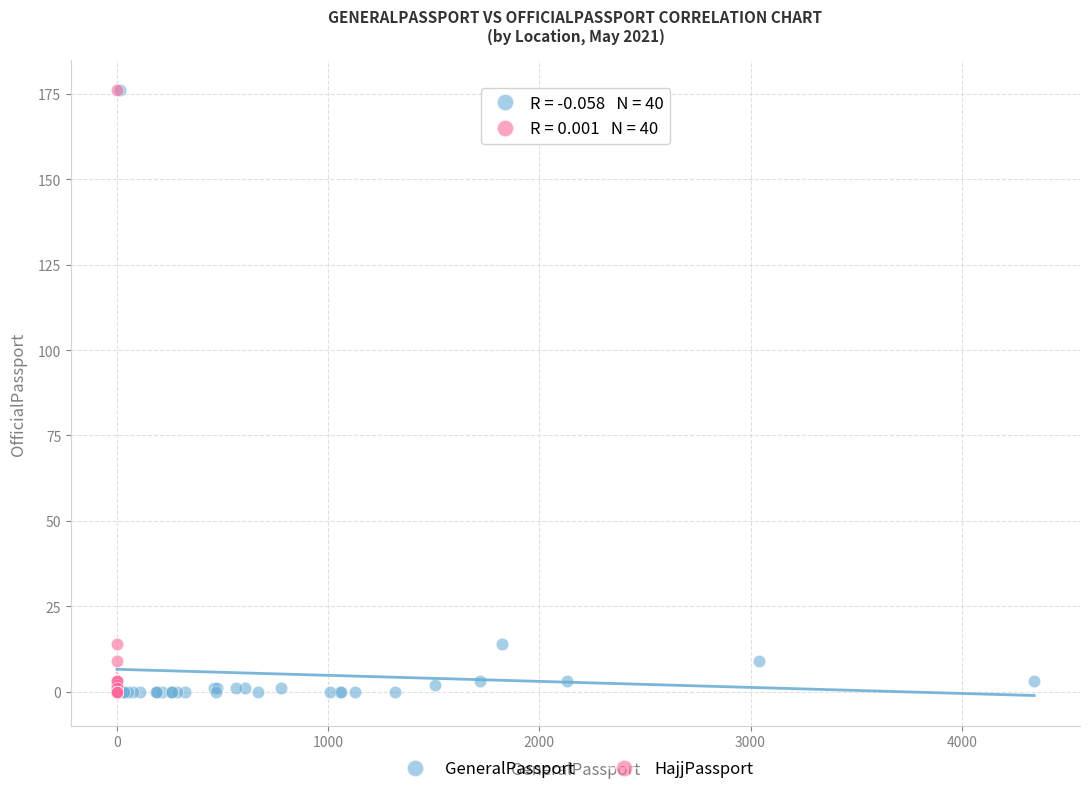

What are all the series names shown in the legend?

GeneralPassport, HajjPassport